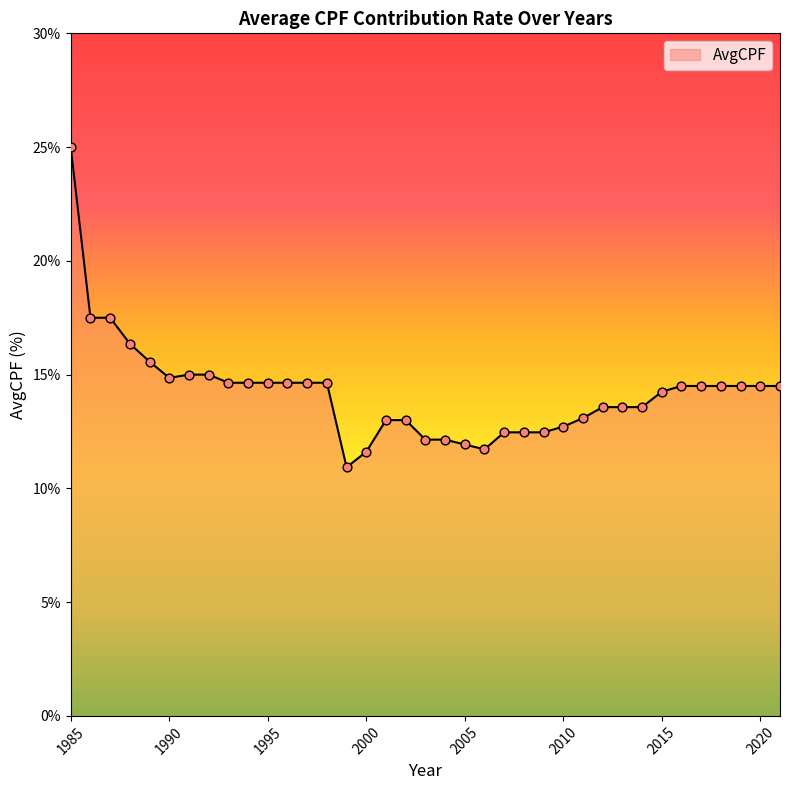

What is the difference between the maximum and minimum values?

14.1